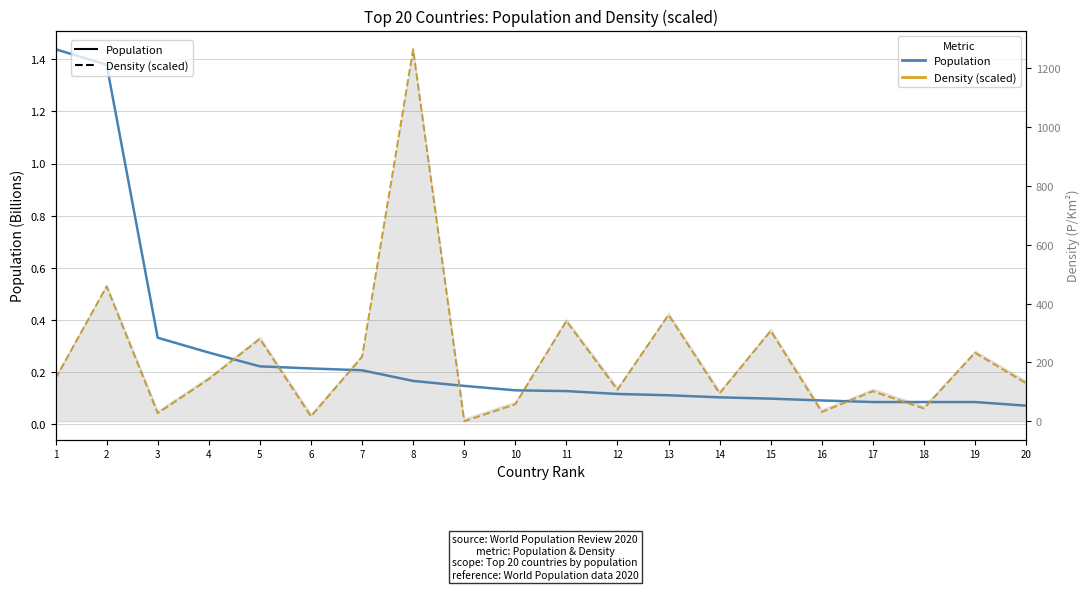

What is the value of the Population (B) point at the 1st from the left?

1.4